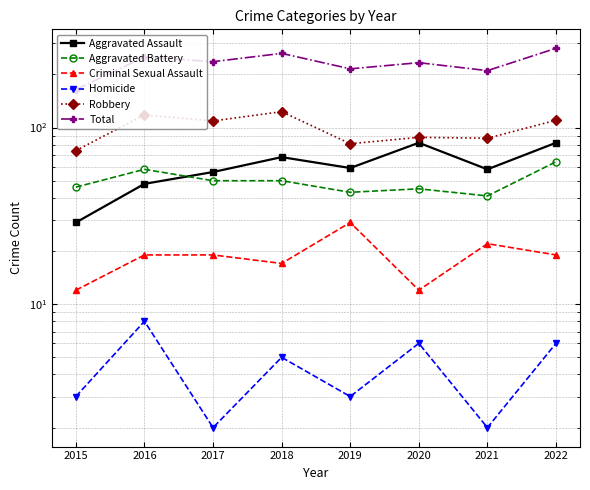

What is the total value across all series at 2020?

466